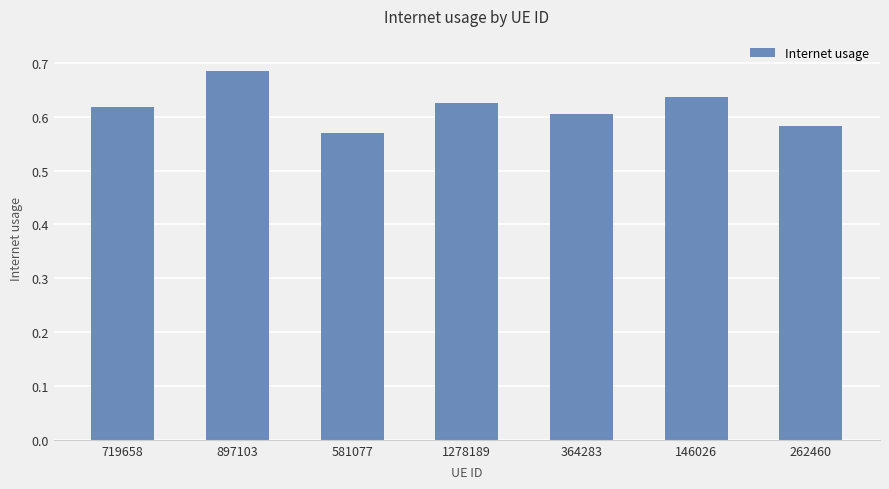

List the labels in order of value, largest first.

897103, 146026, 1278189, 719658, 364283, 262460, 581077